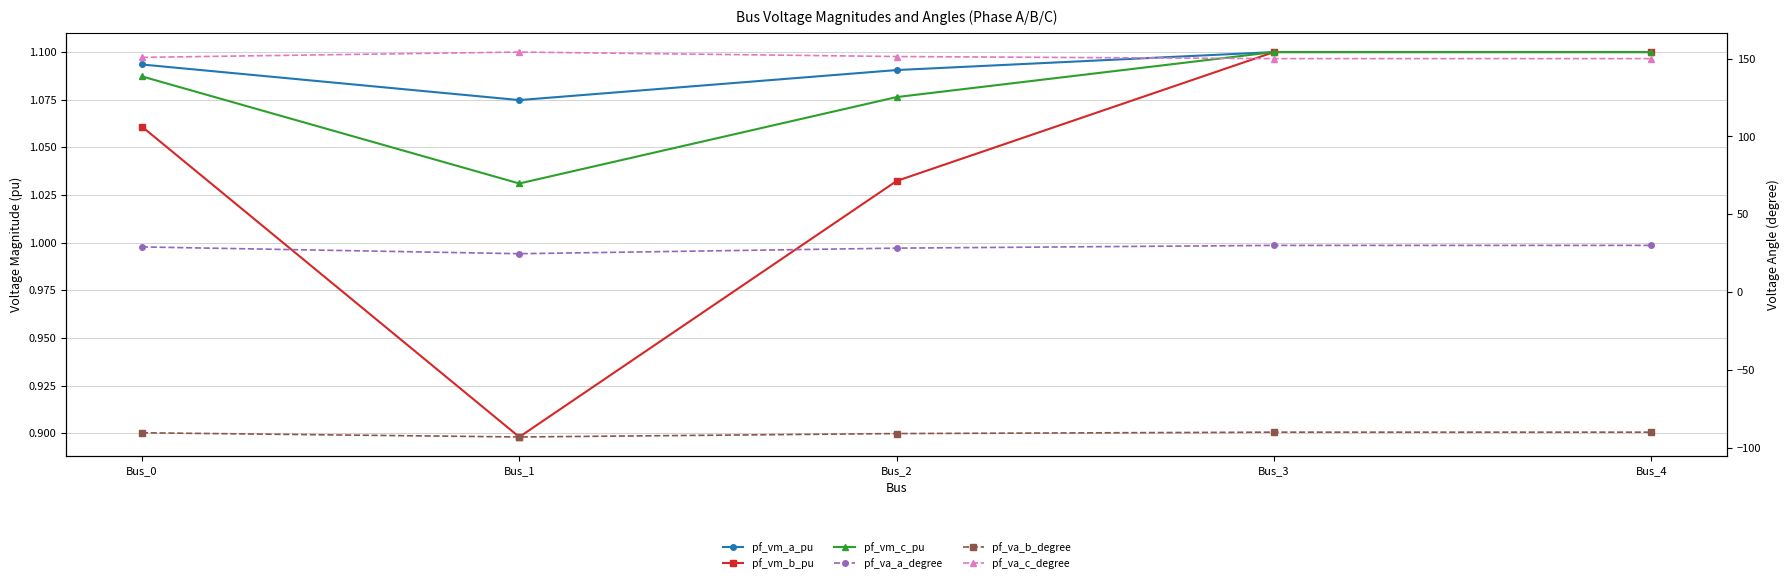

True or false: pf_va_b_degree and pf_vm_b_pu intersect in this chart.

False